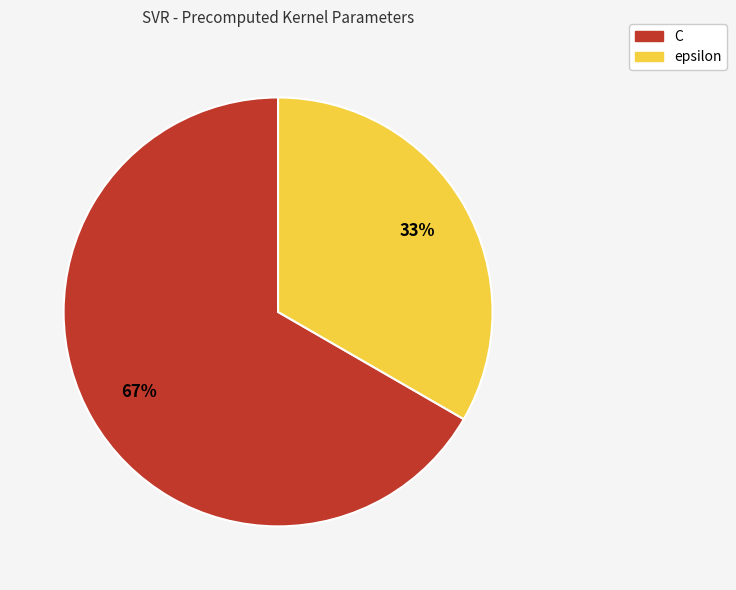

Which slice represents more than half of the pie?

C